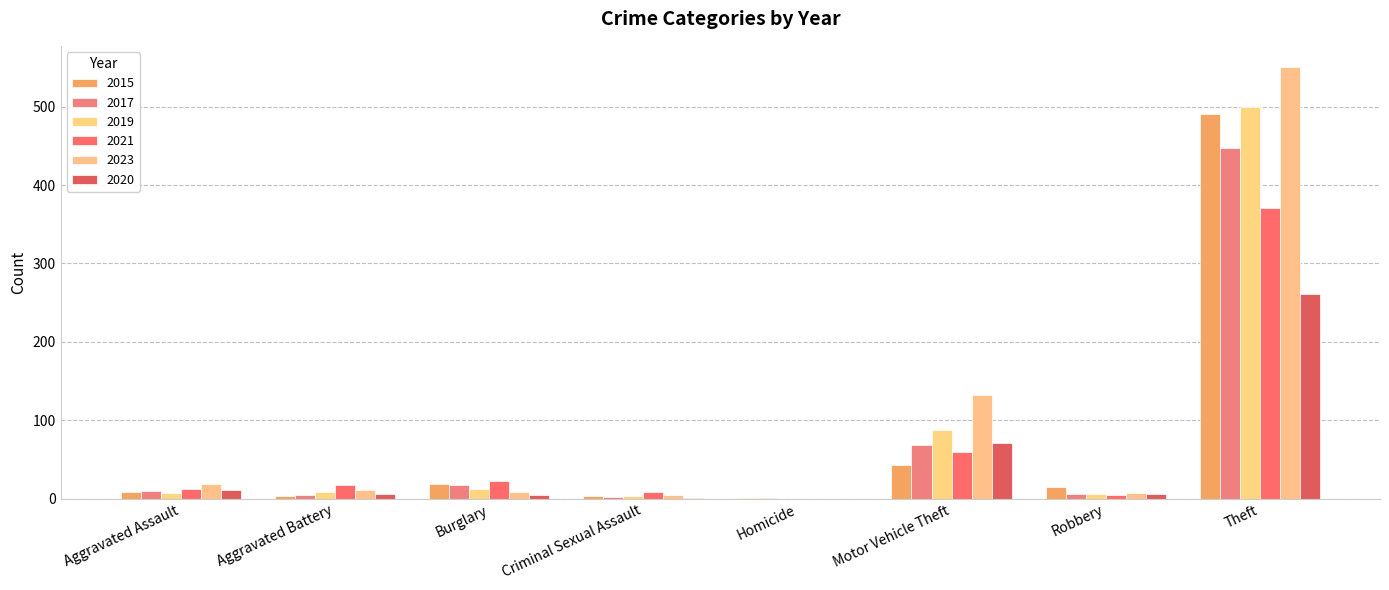

How many series are shown in this chart?

6